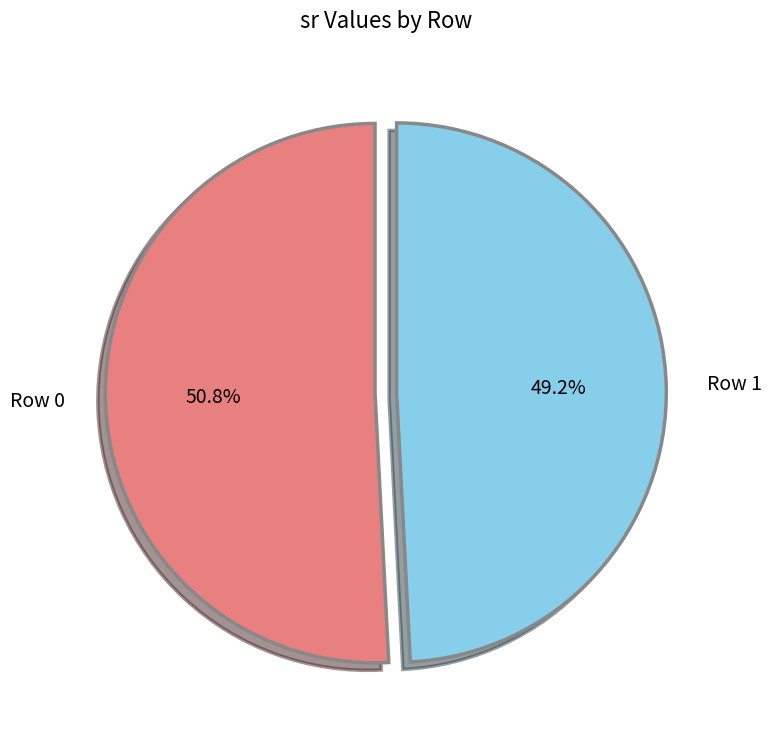

To the nearest percent, what is the combined percentage of Row 1 and Row 0?

100%